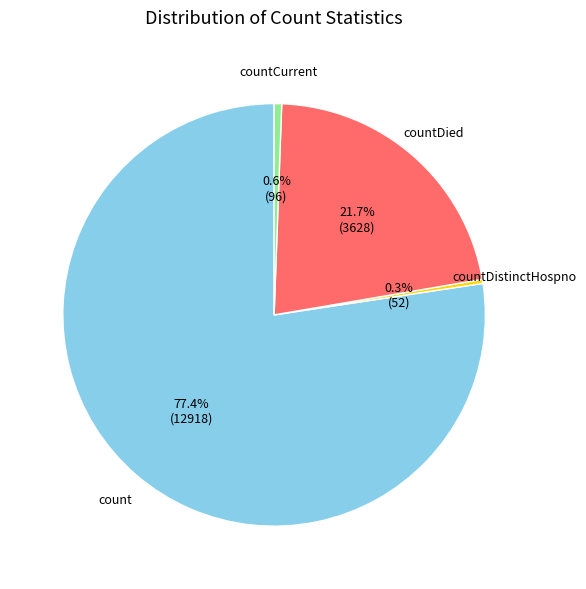

Is there any slice that represents more than half of the pie?

Yes